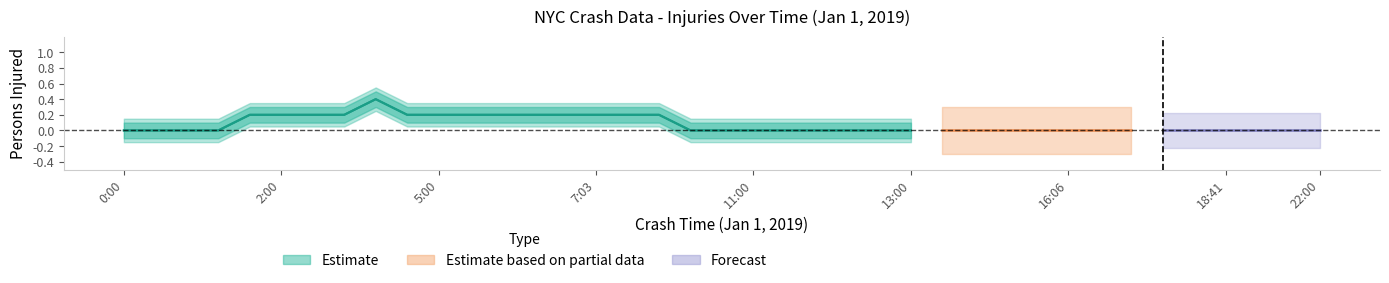

True or false: motorist_injured and pedestrians_injured cross at least once.

False